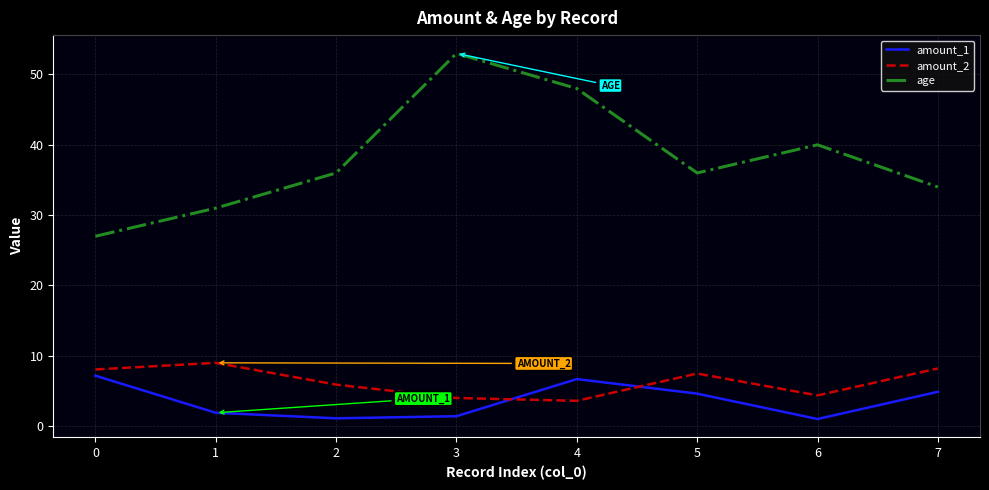

Which series has the widest spread of values?

age